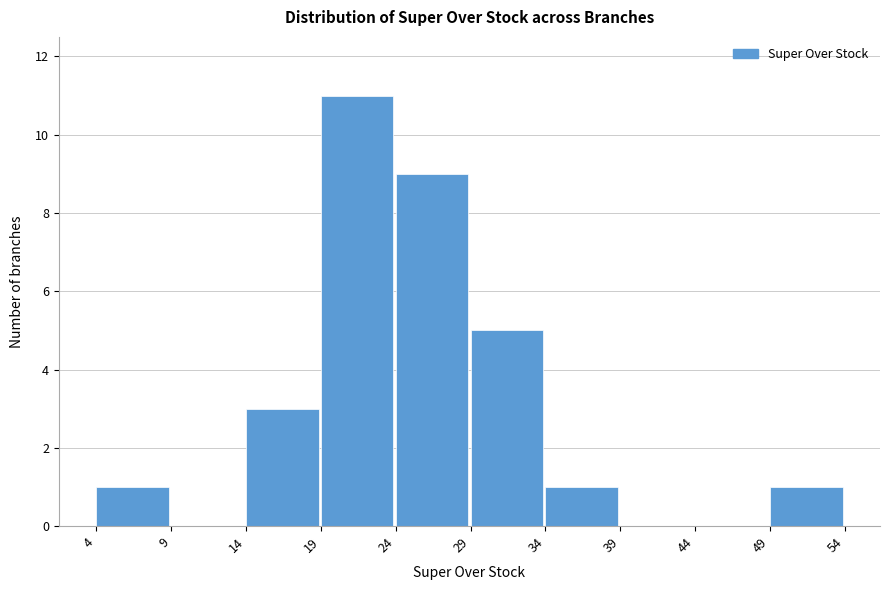

Reading left to right, transcribe this chart: for each bar, give the range it covers on the x-axis and its height. The values are not printed on the chart, so give them approximately, as read against the axis.

4 to 9: 1
9 to 14: 0
14 to 19: 3
19 to 24: 11
24 to 29: 9
29 to 34: 5
34 to 39: 1
39 to 44: 0
44 to 49: 0
49 to 54: 1